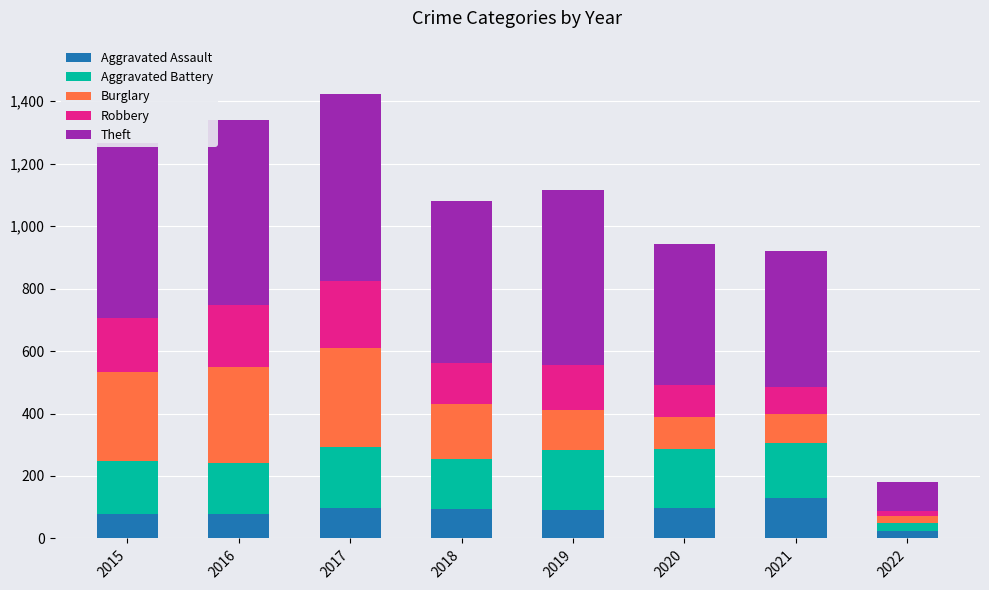

What is the total value across all series at 2019?

1117